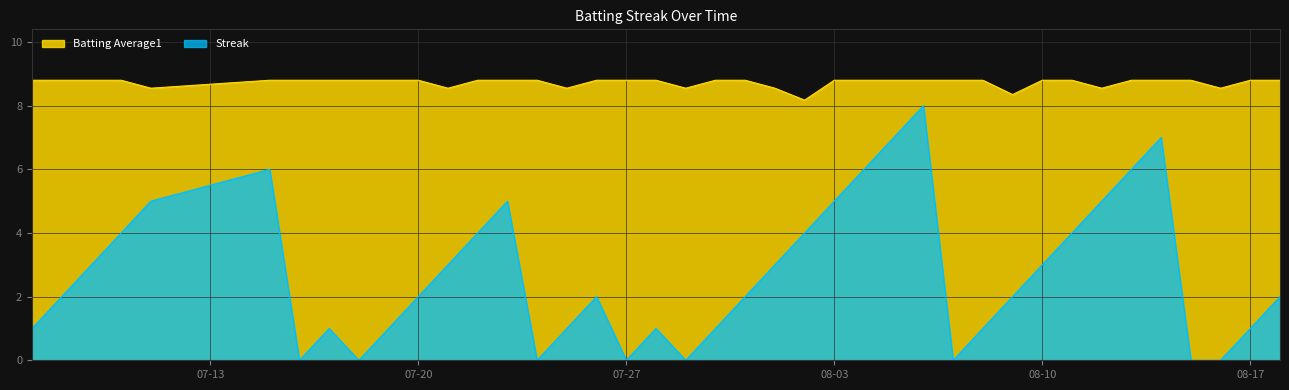

What is the label of the 18th point from the right?

2010-08-01